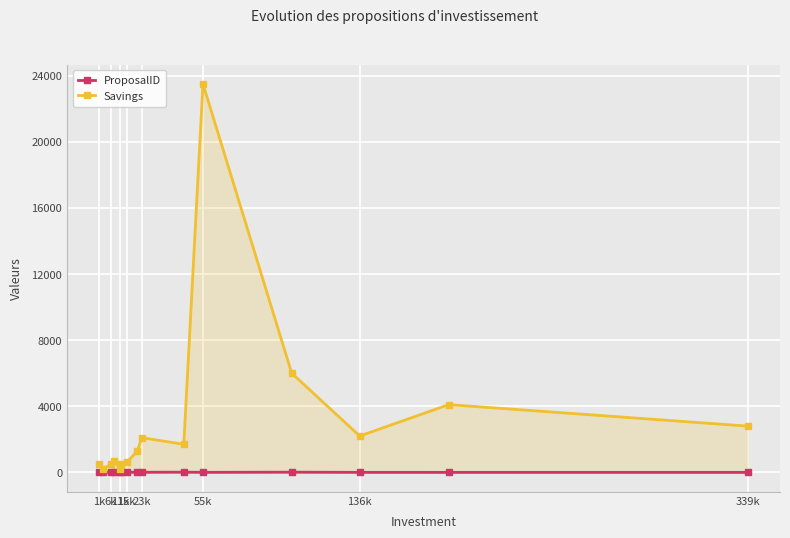

True or false: Savings and ProposalID cross at least once.

False